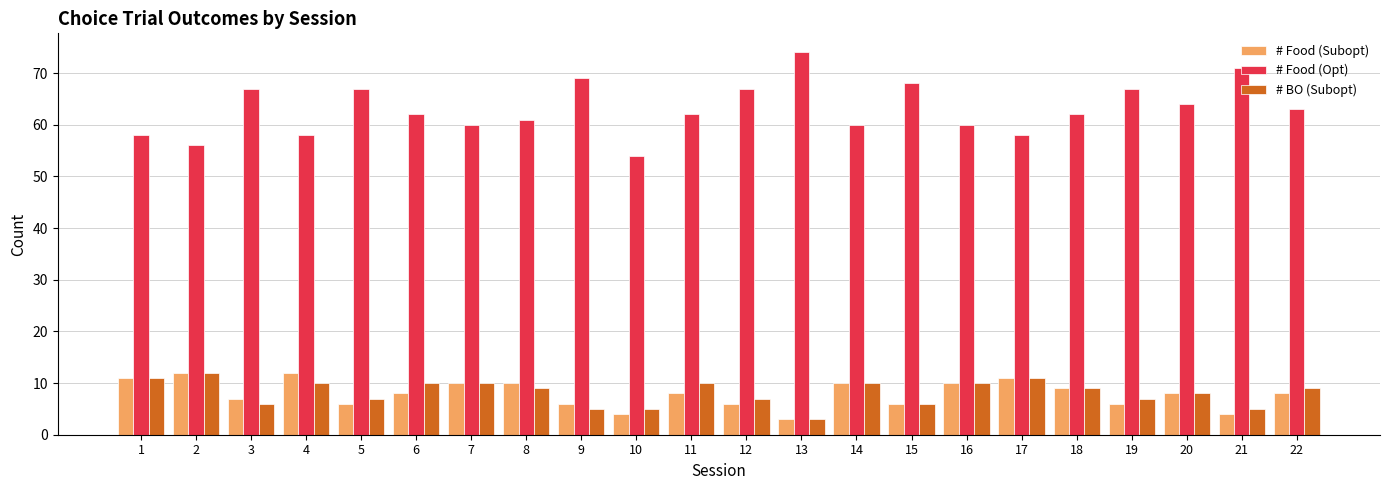

Is the value of # BO (Subopt) at 1 greater than the value of # Food (Opt) at 12?

No